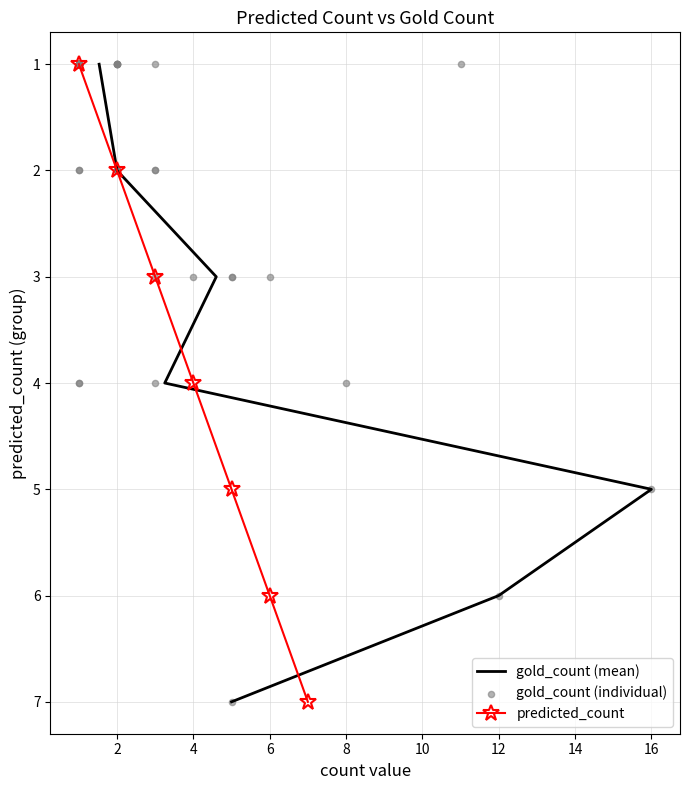

What is the ratio of the value at 2 to the value at 12?

0.3